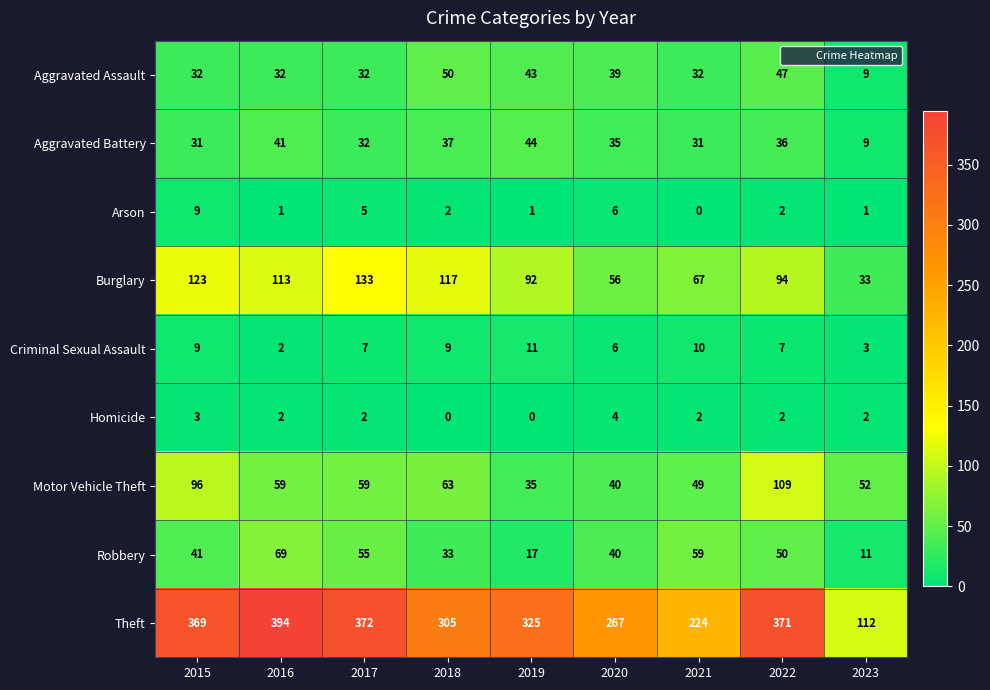

How many Arson values are between 1 and 5?

6